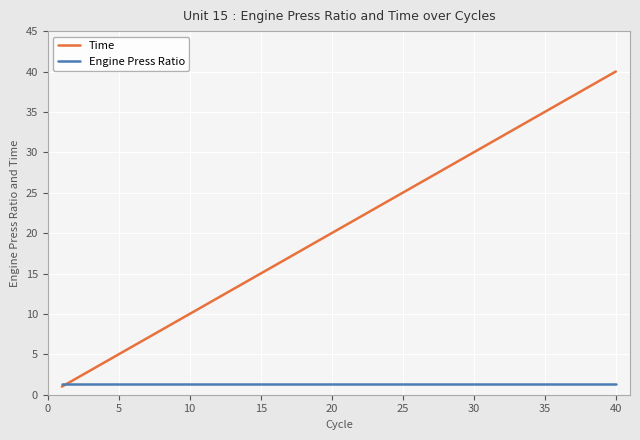

At how many categories does at least one series exceed 1?

40